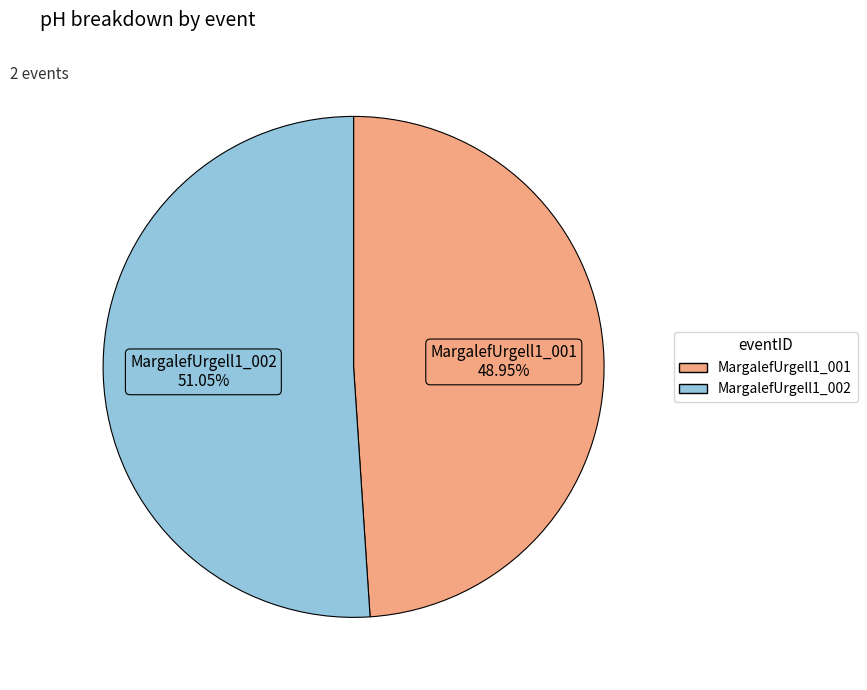

Is MargalefUrgell1_001 the majority of the pie?

No